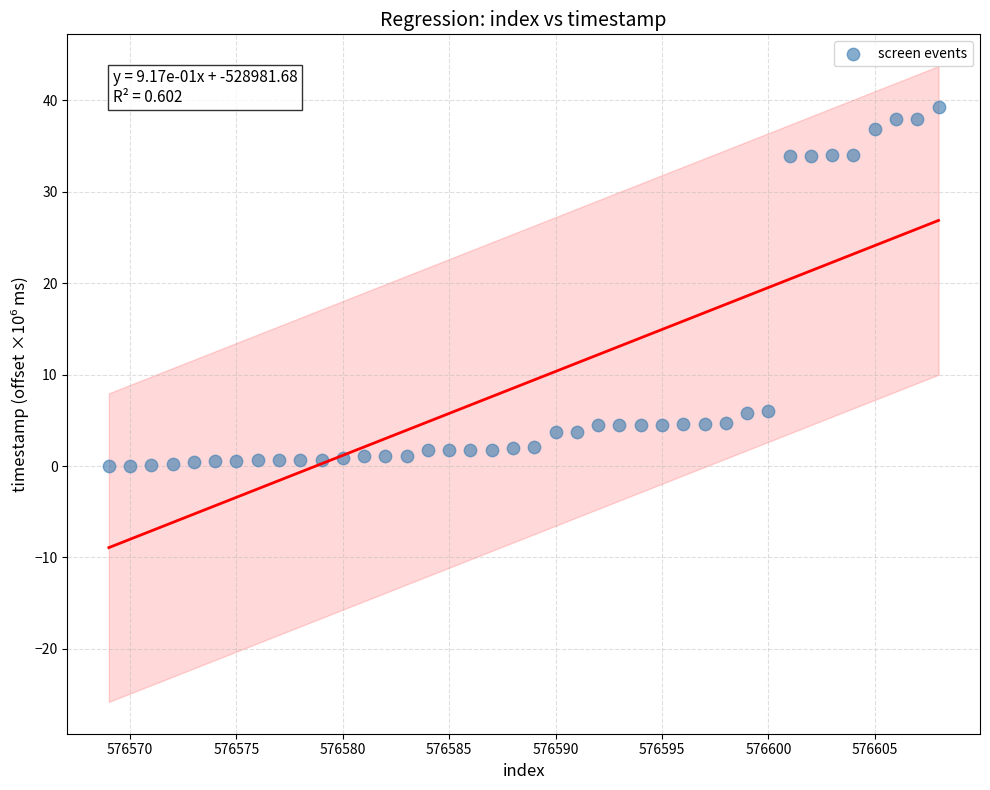

What is the range of X values (max minus min)?

39.0